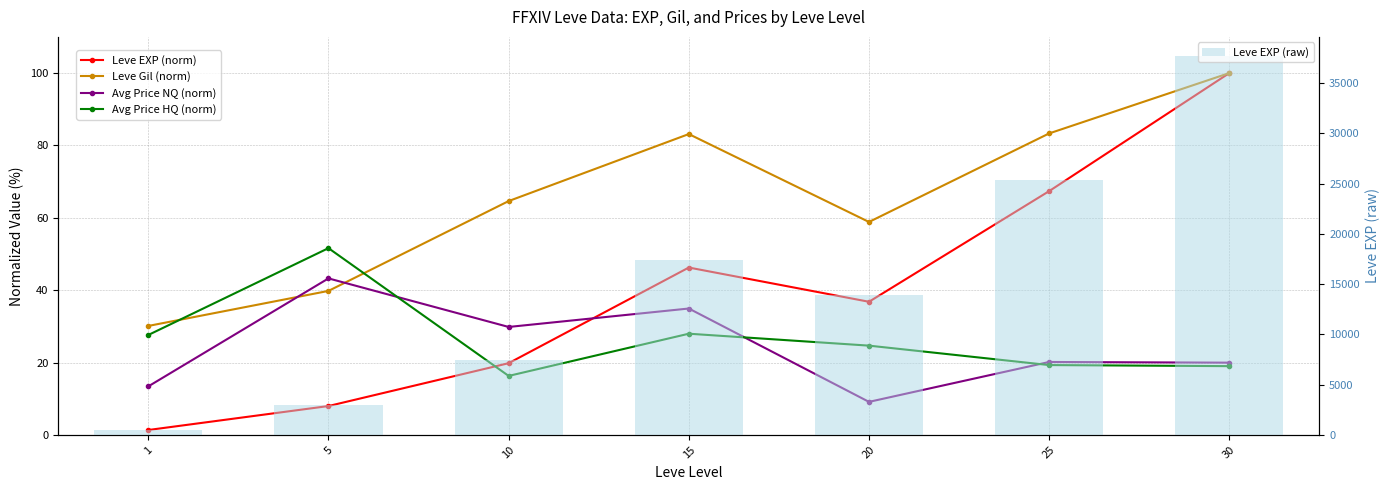

Is the value of Leve Gil (norm) at 25 greater than the value of Avg Price HQ (norm) at 25?

Yes